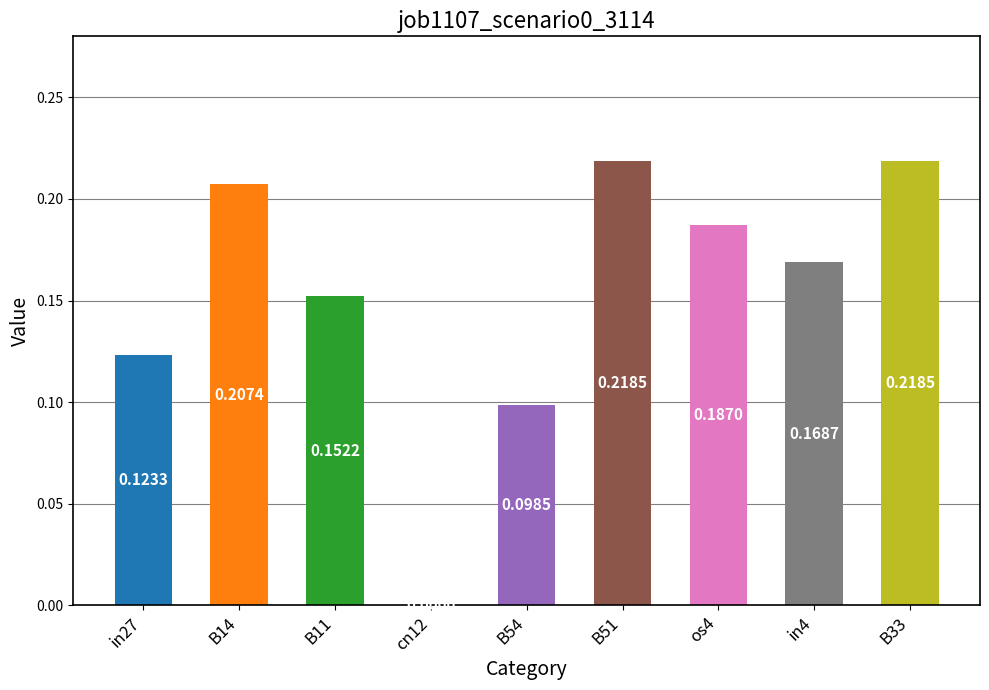

Between B11 and B51, which is larger?

B51